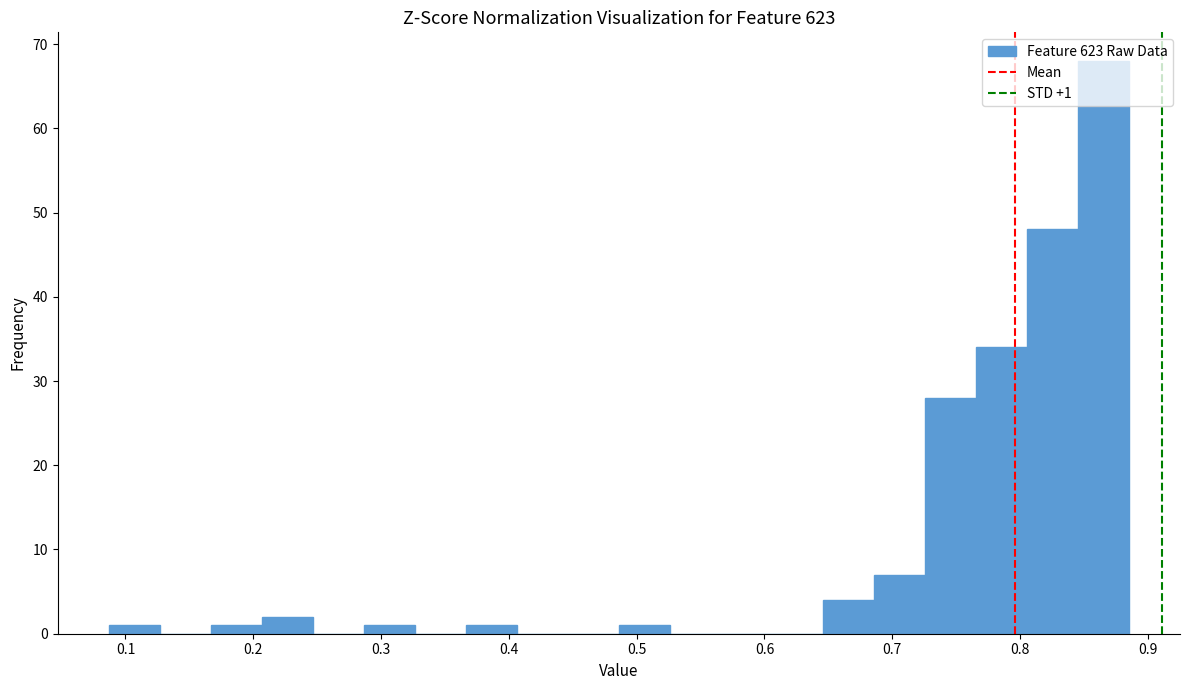

Read against the x-axis, roughly where is the centre of the tallest bar?

0.87